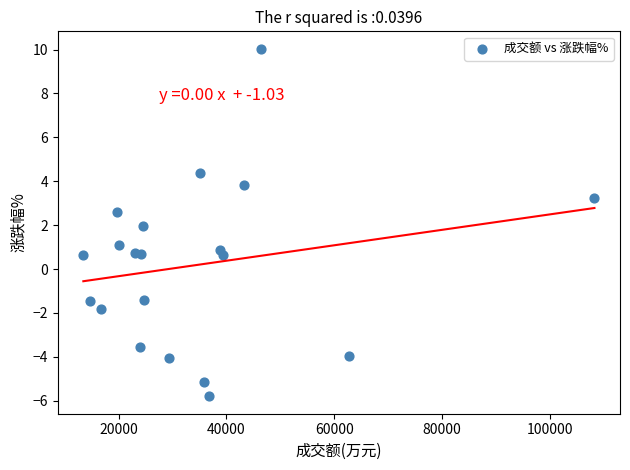

What is the range of X values (max minus min)?

94910.0